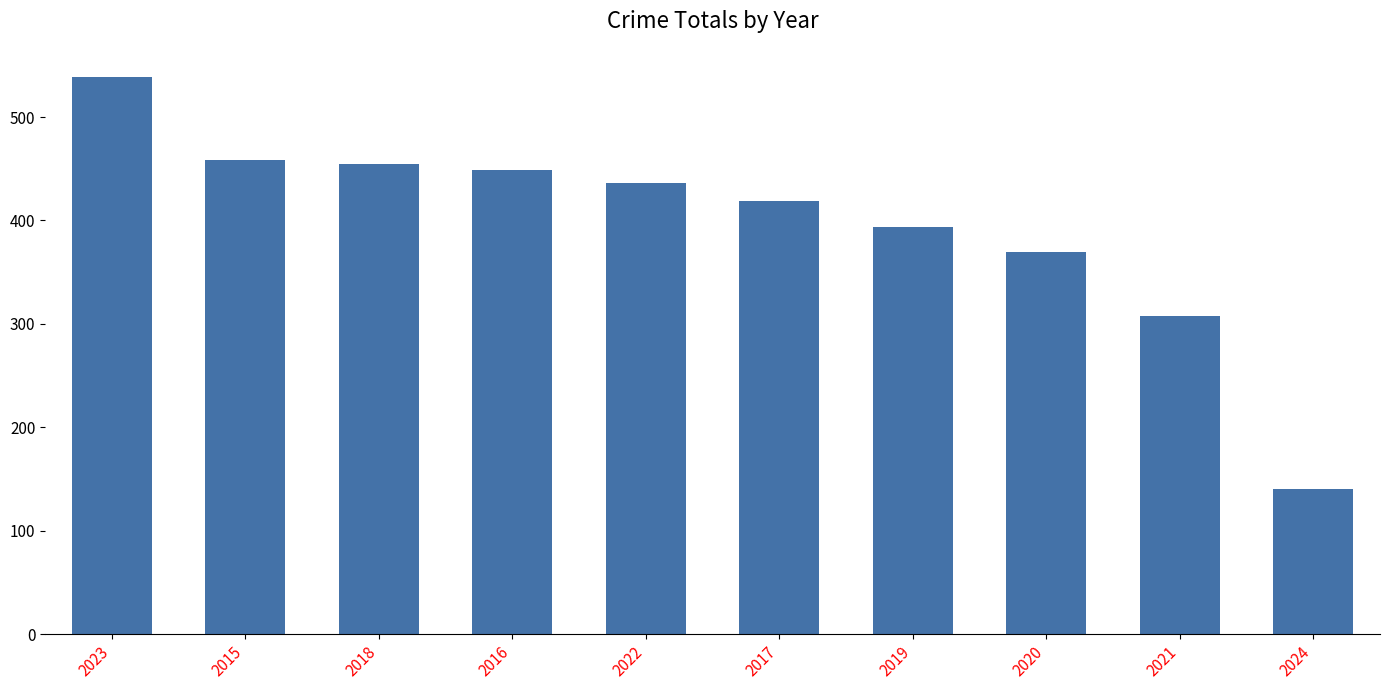

What is the label of the 4th bar from the left?

2016